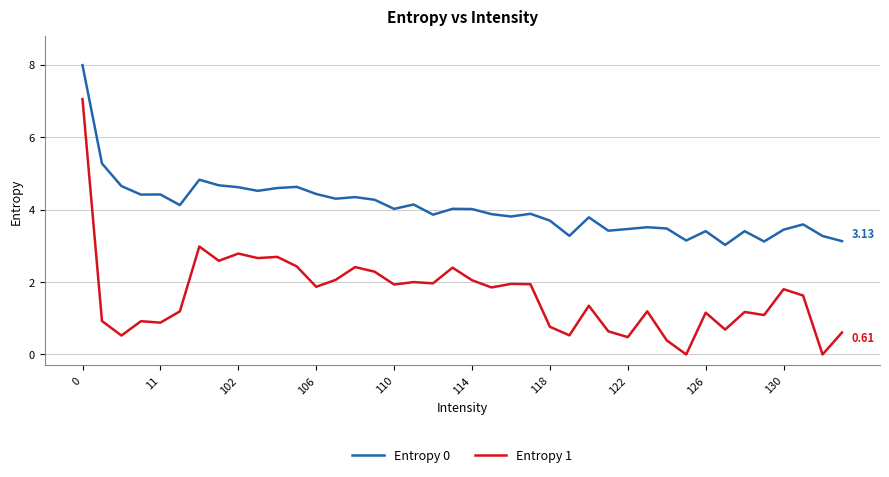

At how many categories does at least one series exceed 7?

1